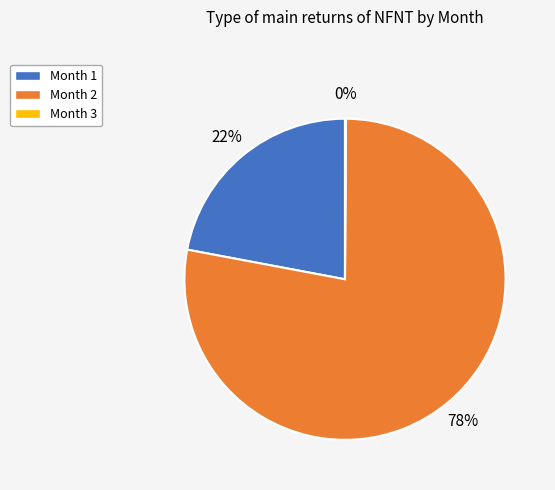

Which slice represents more than half of the pie?

Month 2